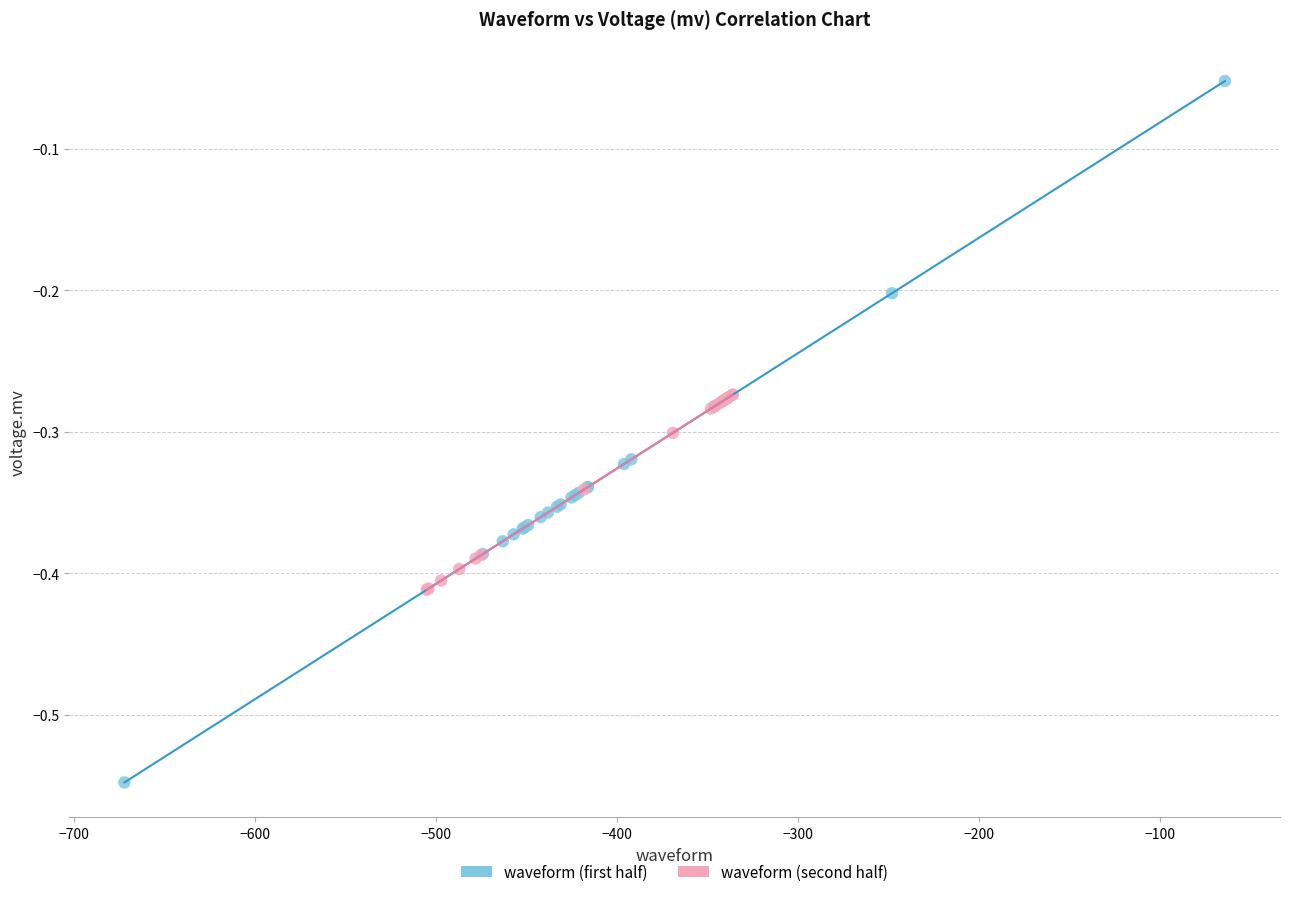

Which series has the largest Y range (max minus min)?

waveform (first half)